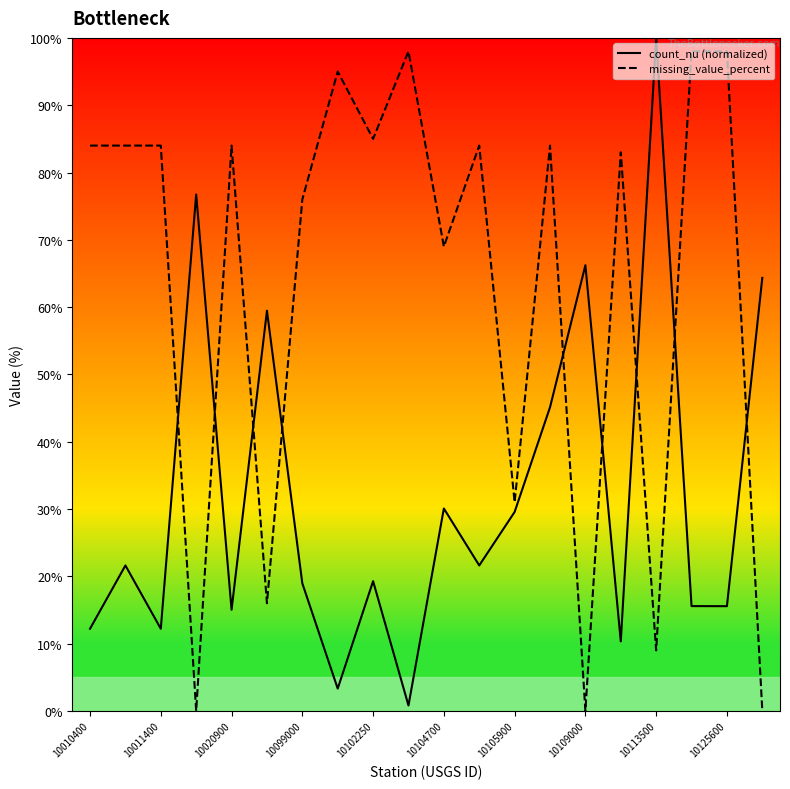

What is the sum of the missing_value_percent values at 10125600 and 10099000?

174.0